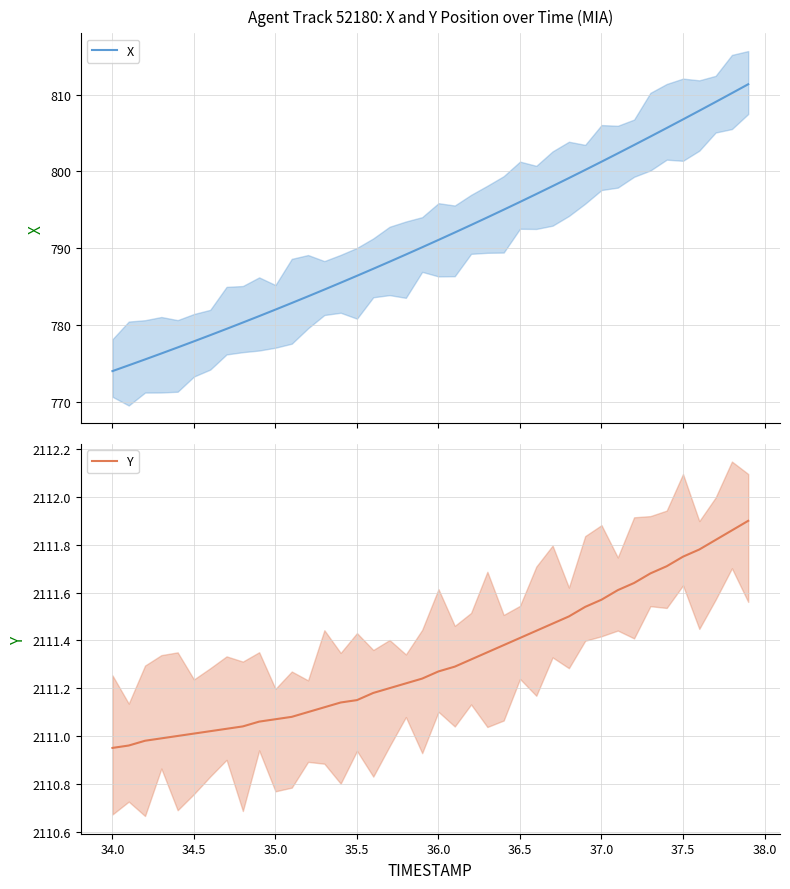

Rank the series by their maximum value, from lowest to highest.

X, Y